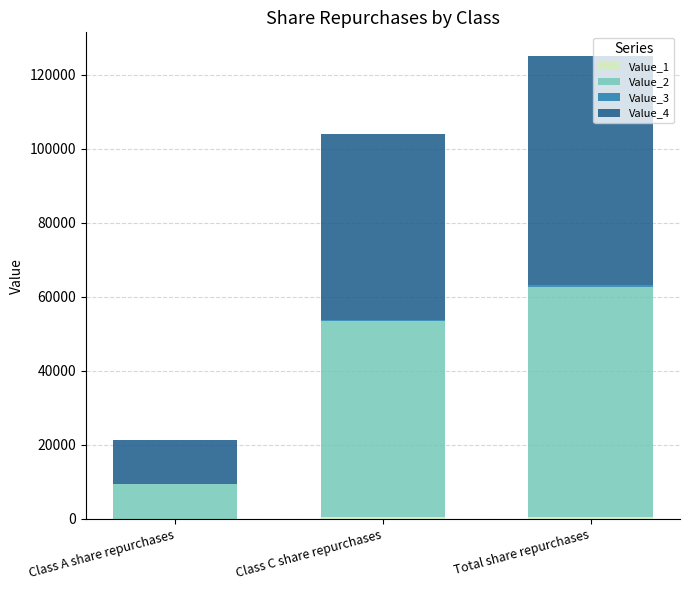

At which category is the sum across all series the highest?

Total share repurchases